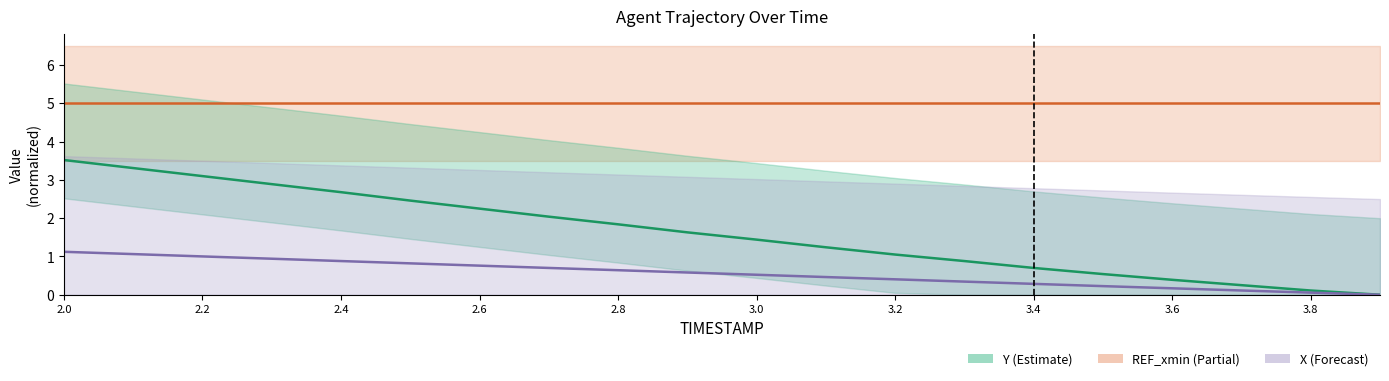

Does the chart display data point markers on the line(s)?

No